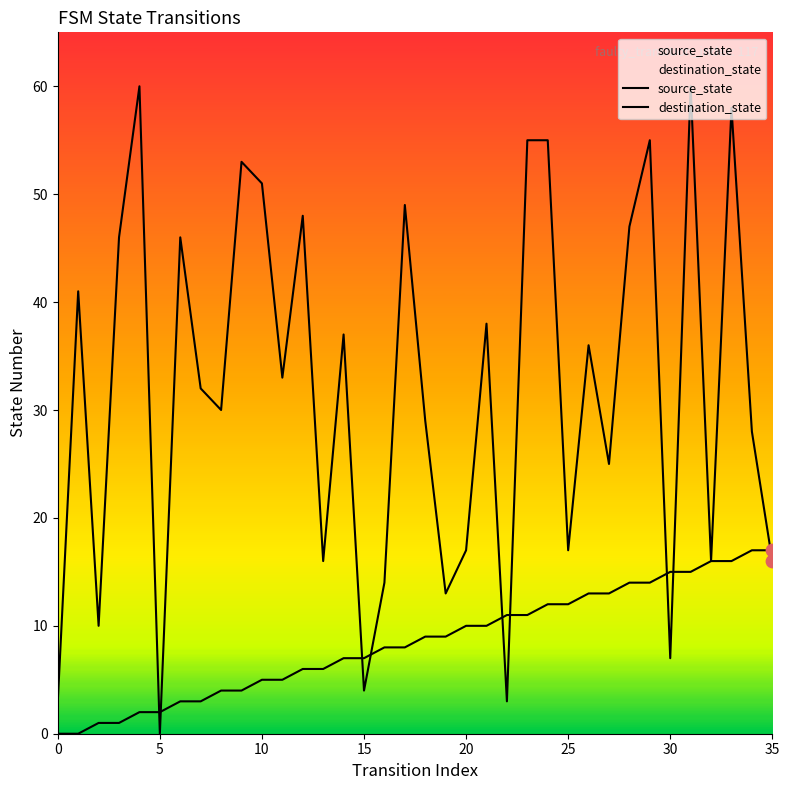

Which series reaches the maximum Y coordinate?

destination_state